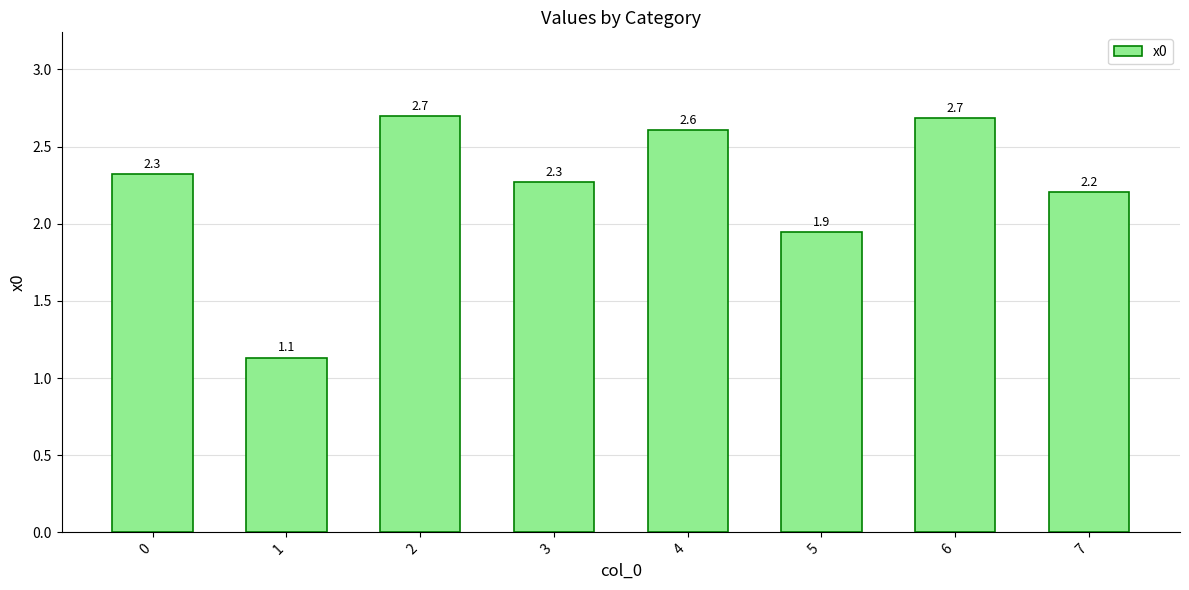

What is the smallest value displayed?

1.1